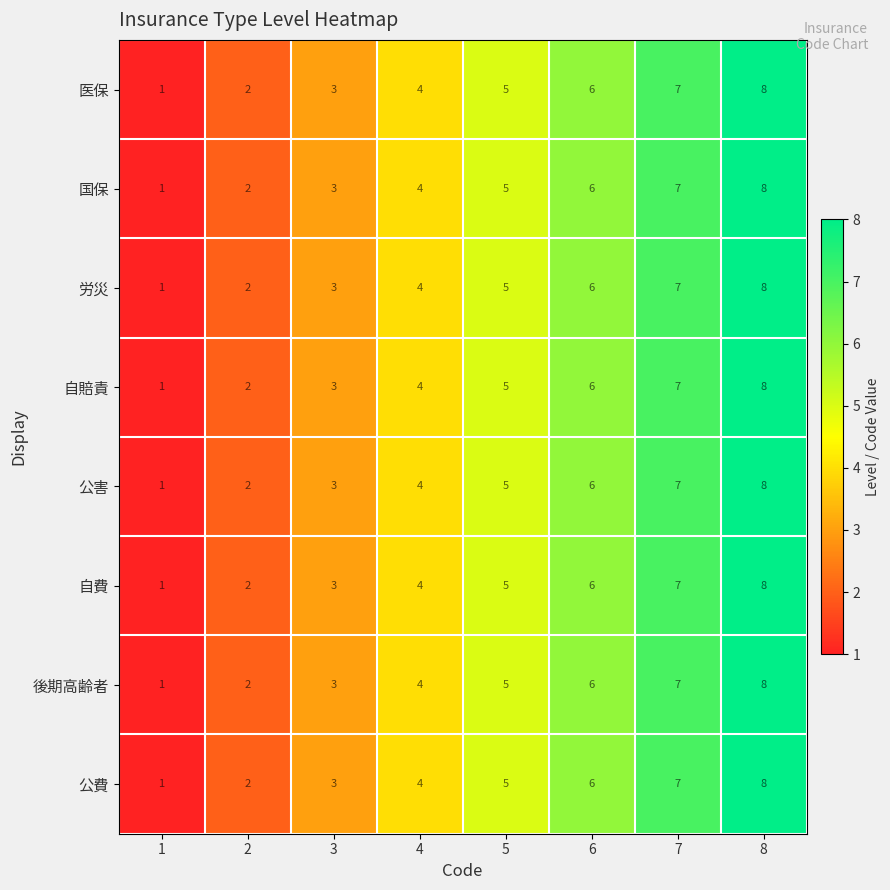

What is the sum of all 公害 values?

36